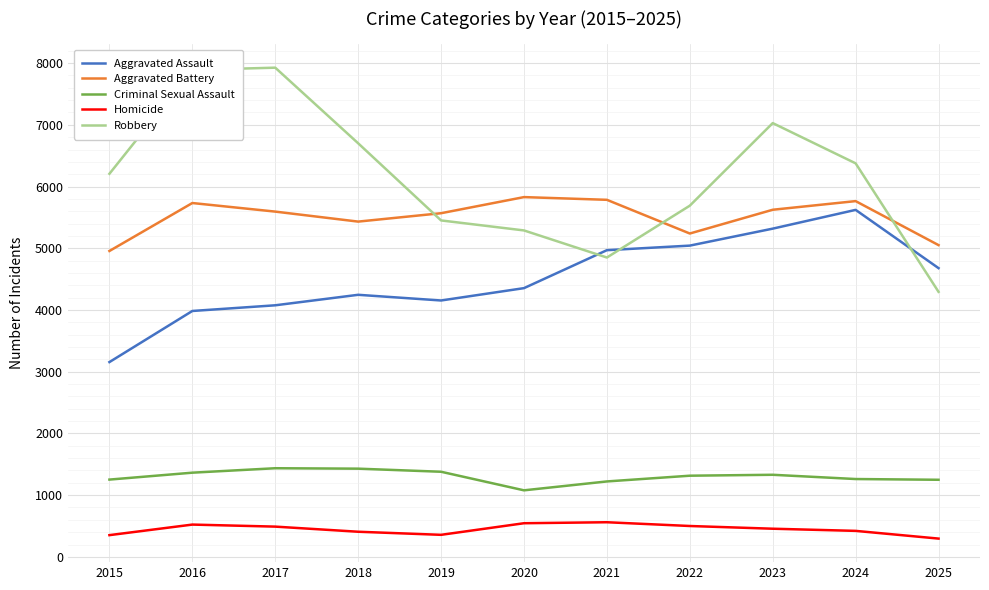

What is the sum of the Homicide values at 2015 and 2022?

852